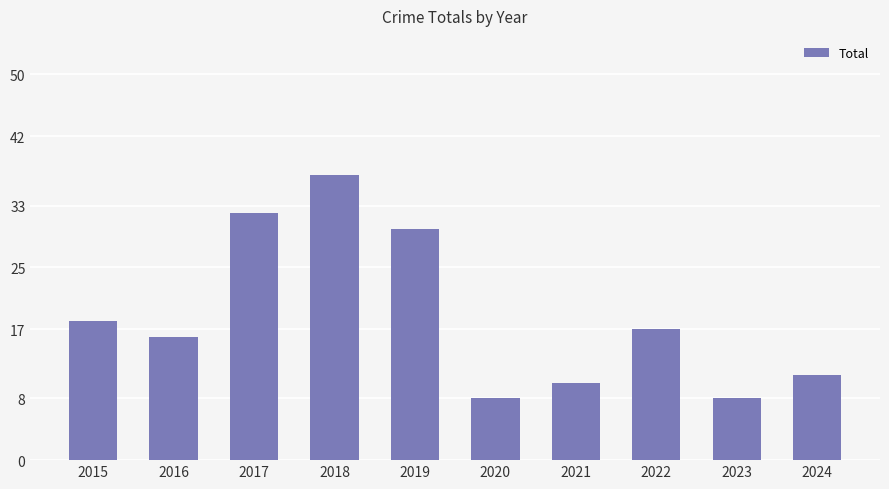

How many data points does each series have?

10